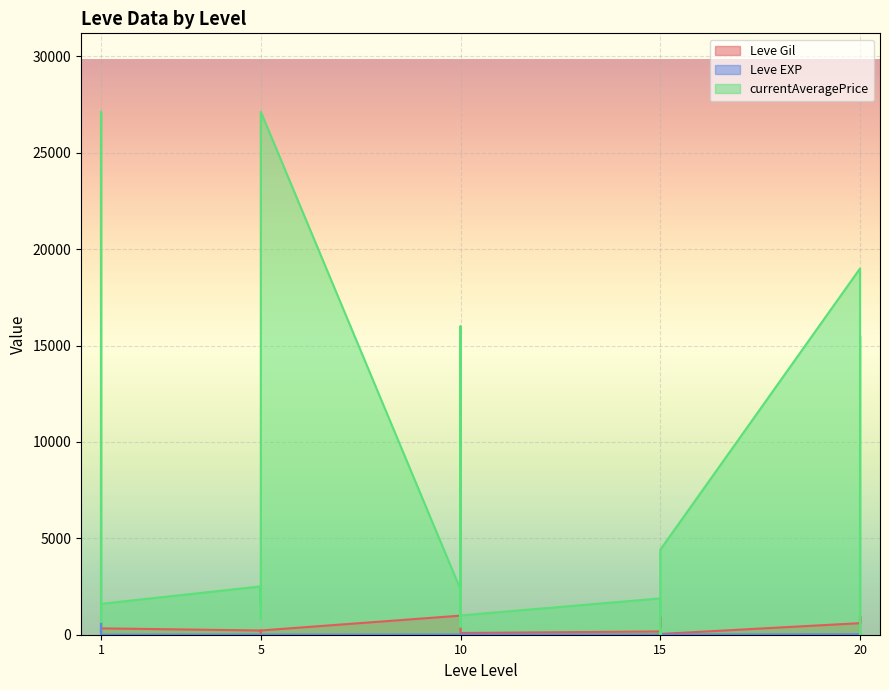

What is the sum of the Leve Gil values at 5 and 15?

390.0